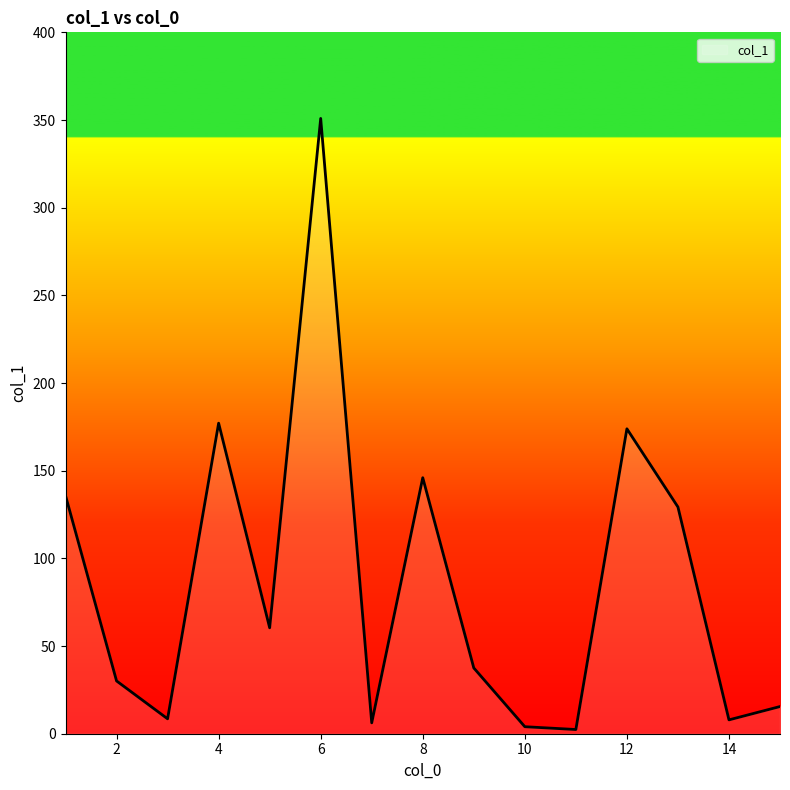

What is the maximum value shown in the chart?

350.9